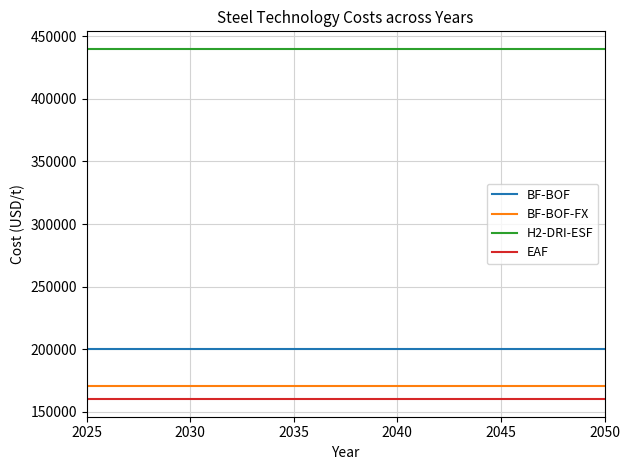

What is the minimum value shown in the chart?

160000